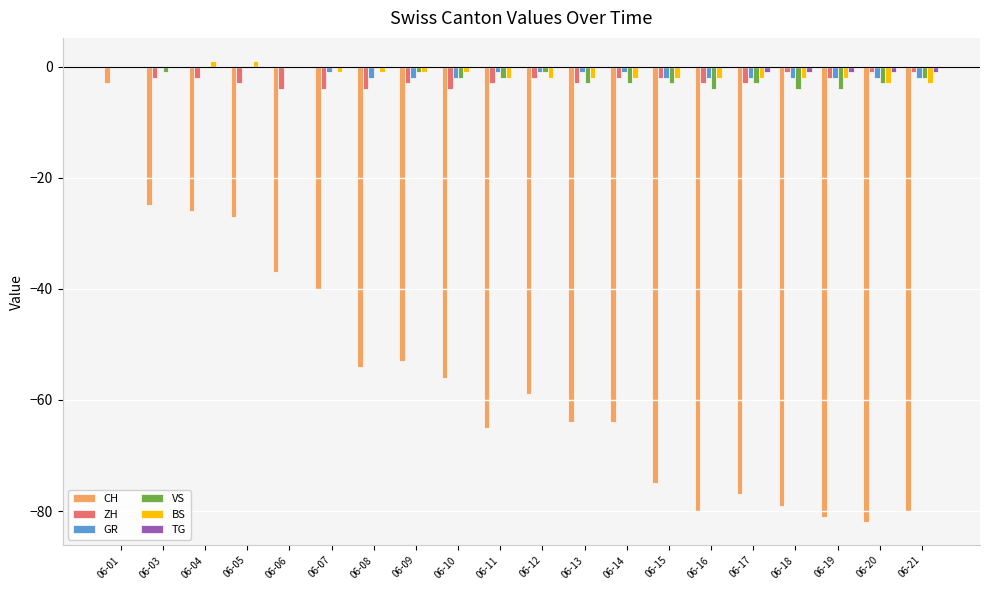

The value of VS at 06-19 is -7. True or false?

False